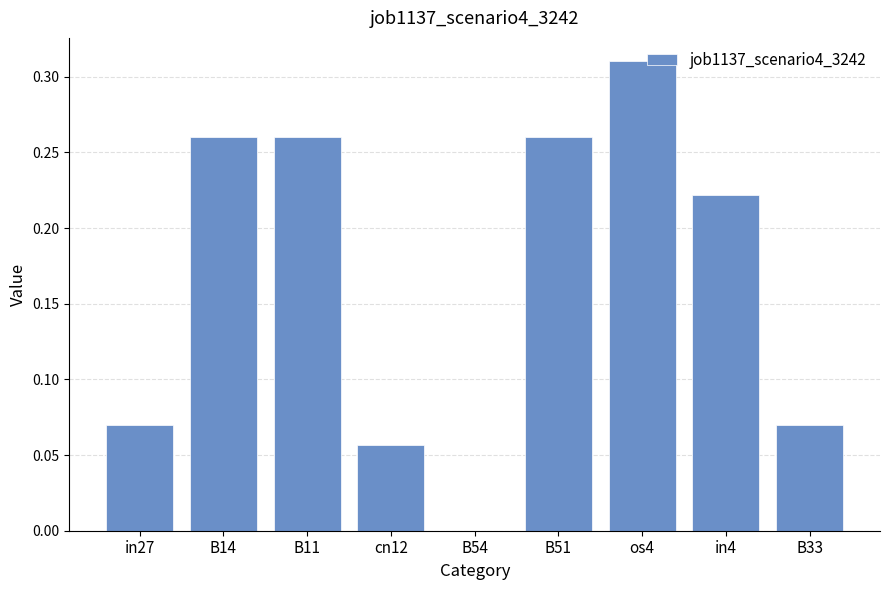

The chart shows a value of 0.1 at in4. True or false?

False